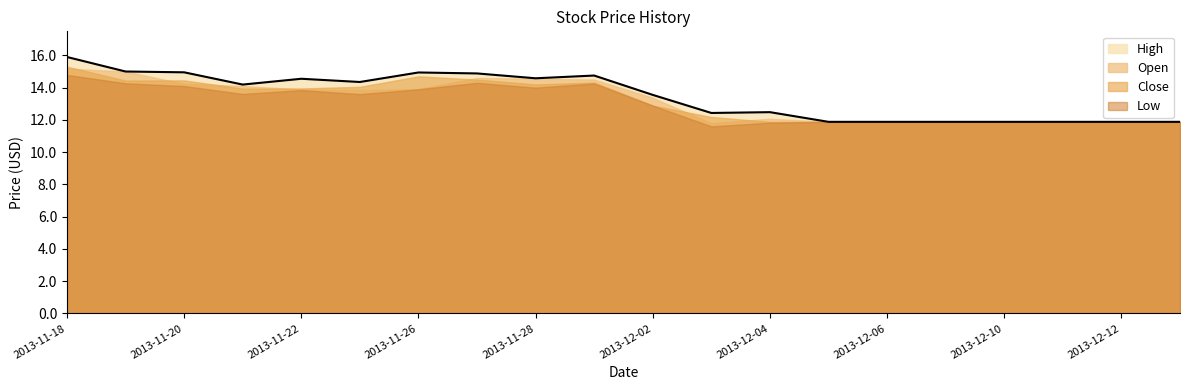

Reading left to right, list all the values displayed in this chart.

Close: 15.3	14.4	14.4	13.9	13.9	14.1	14.7	14.5	14.2	14.3	12.9	12.2	11.9	11.9	11.9	11.9	11.9	11.9	11.9	11.9
High: 15.9	15.0	14.9	14.2	14.6	14.3	14.9	14.9	14.6	14.8	13.6	12.4	12.5	11.9	11.9	11.9	11.9	11.9	11.9	11.9
Open: 15.2	15.0	14.2	14.1	13.9	13.8	13.9	14.6	14.6	14.5	13.4	11.8	12.1	11.9	11.9	11.9	11.9	11.9	11.9	11.9
Low: 14.8	14.3	14.1	13.6	13.8	13.6	13.9	14.3	14.0	14.3	12.9	11.6	11.8	11.9	11.9	11.9	11.9	11.9	11.9	11.9